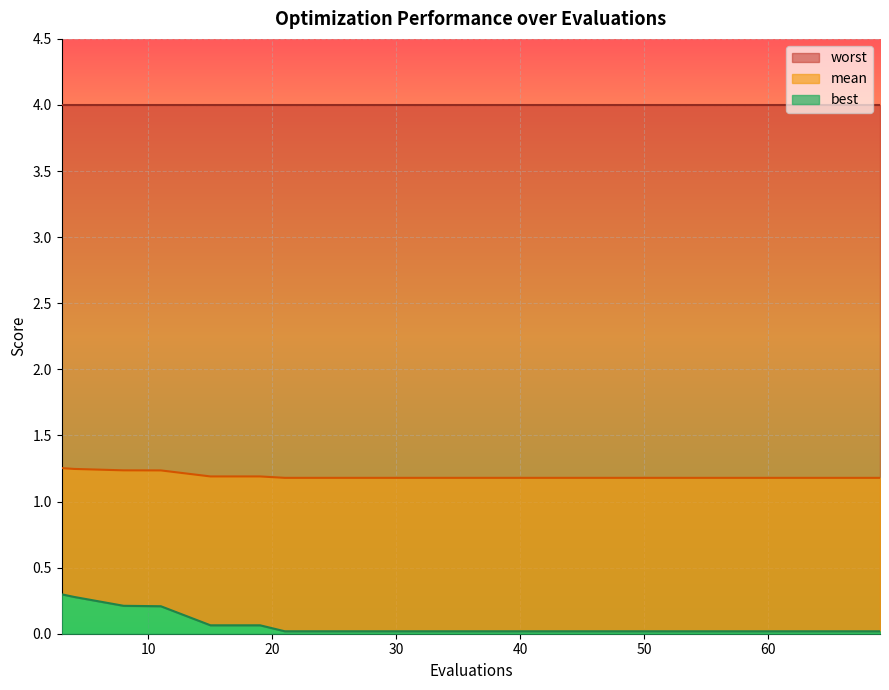

What is the maximum value for worst?

0.3